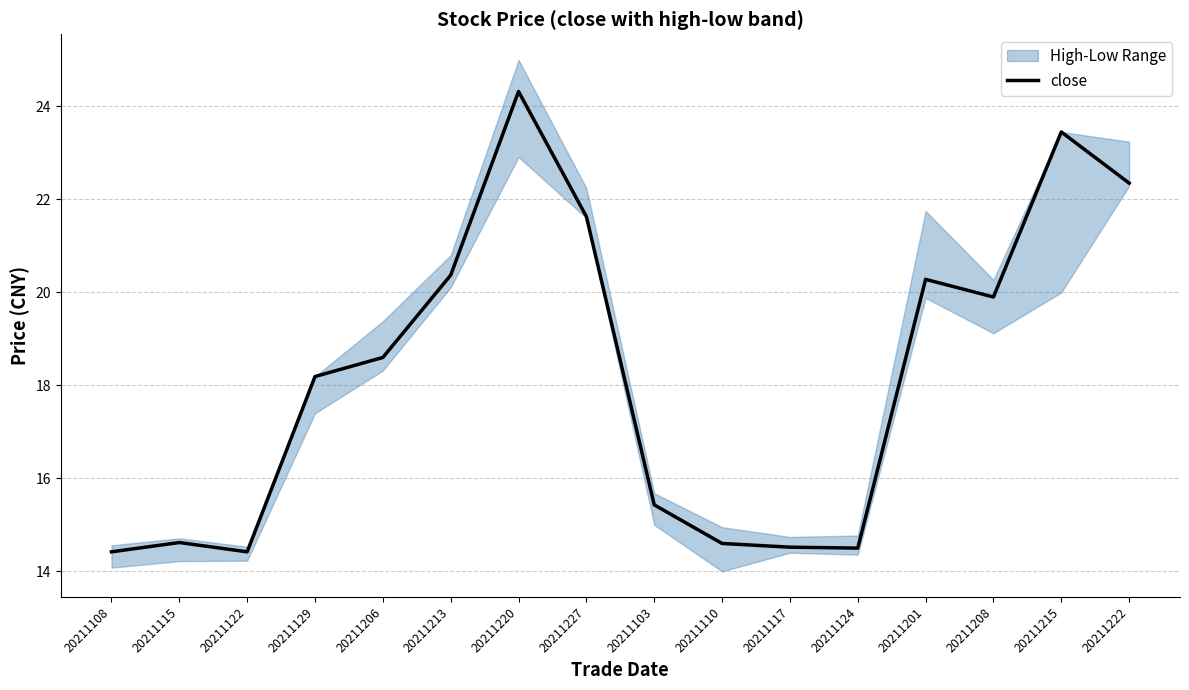

Count the number of categories in the chart.

16